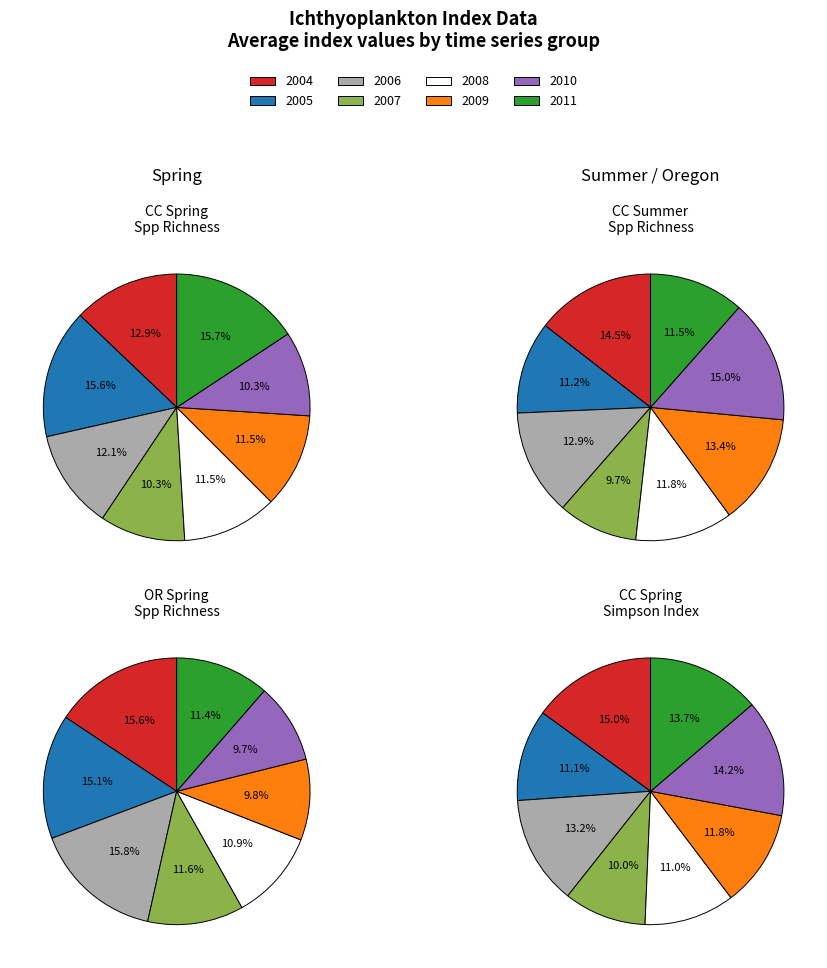

What percentage is the 2007 slice, to the nearest percent?

10%